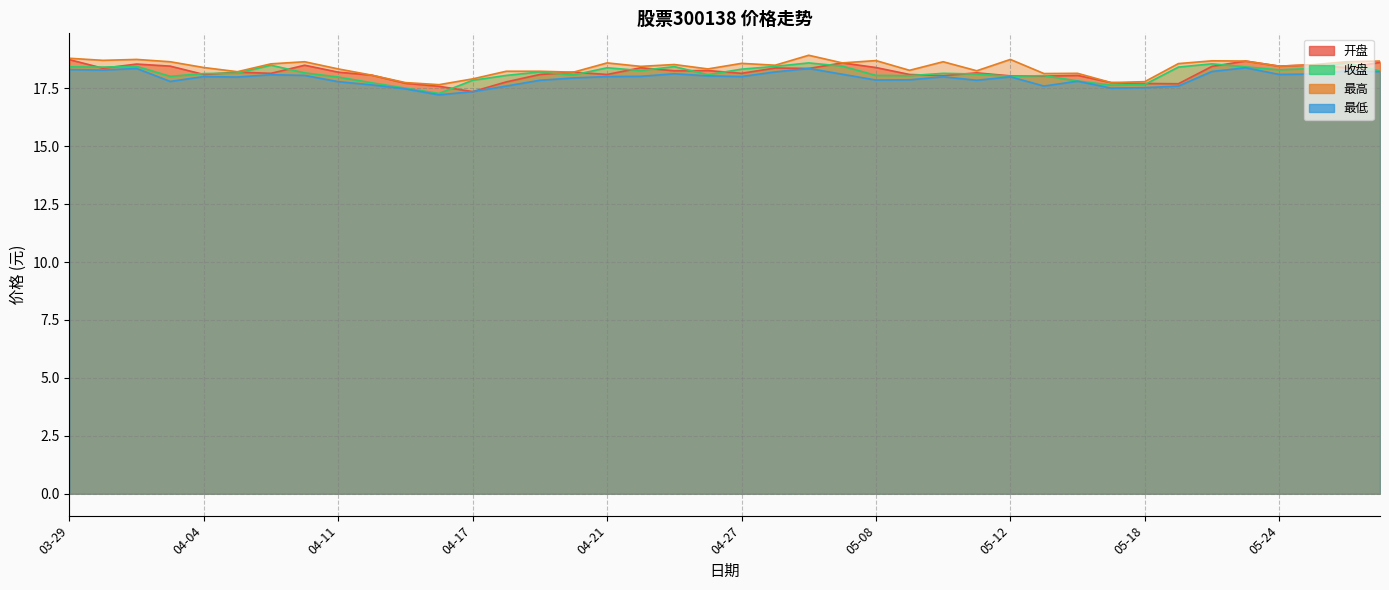

How many interior local peaks does the 开盘 series have?

12